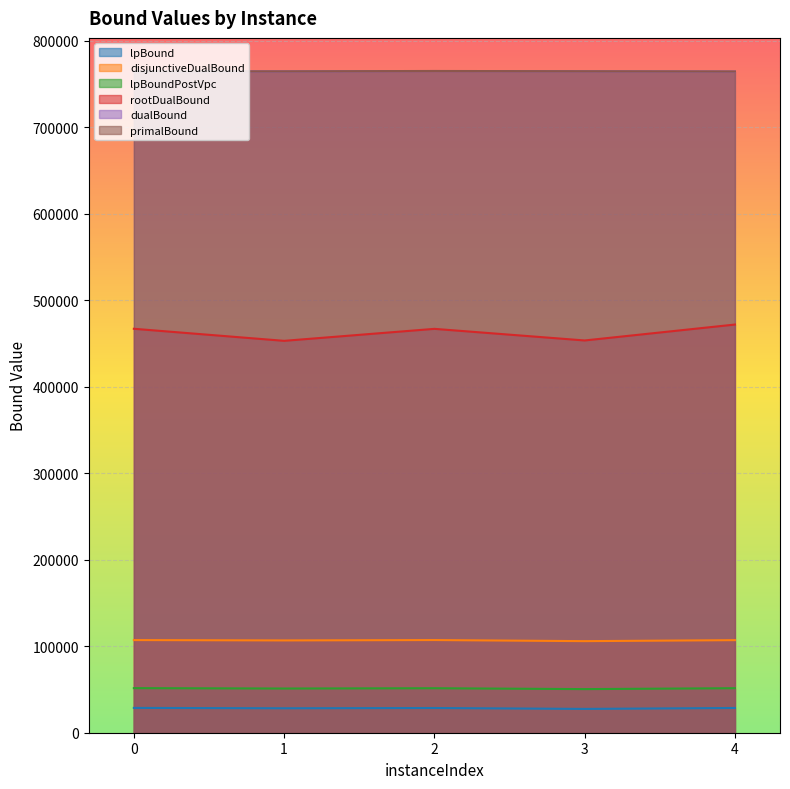

Which series has the largest range (max minus min)?

rootDualBound